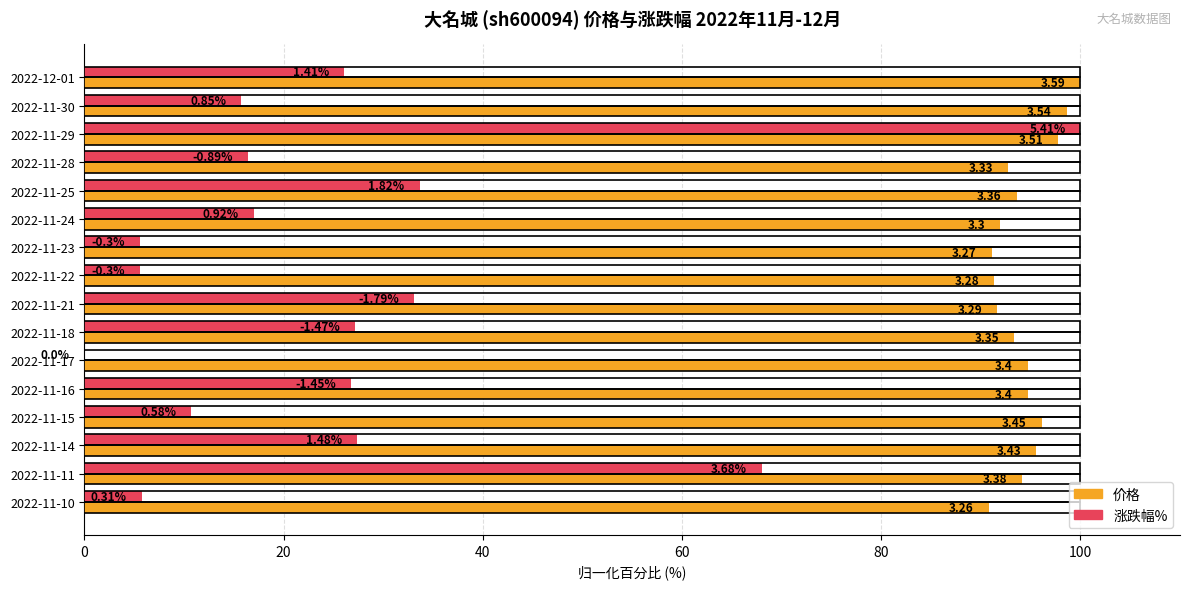

What are all the series names shown in the legend?

价格, 涨跌幅%